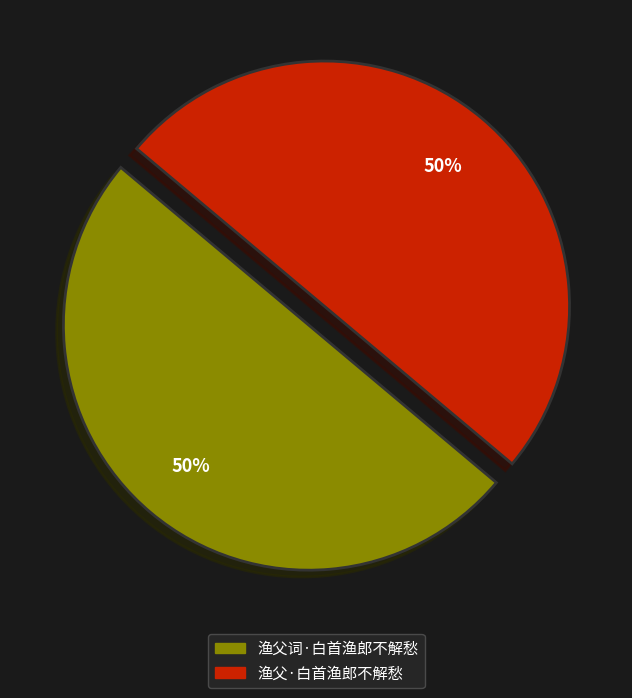

Approximately how many times larger is the value at 渔父词·白首渔郎不解愁 compared to 渔父·白首渔郎不解愁?

1.0